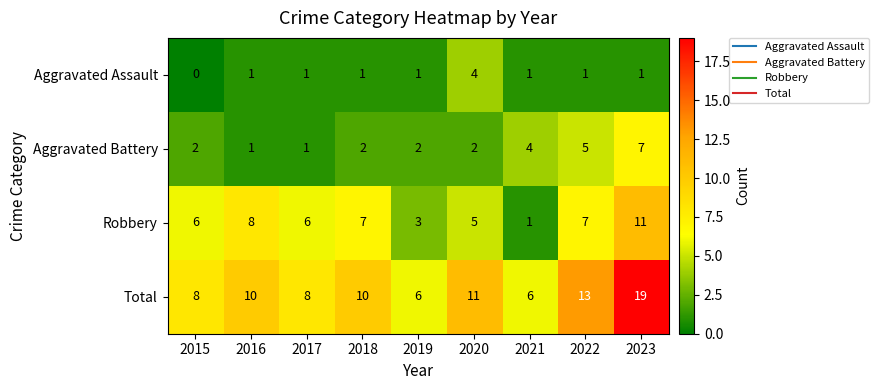

Which series has the largest range (max minus min)?

Total